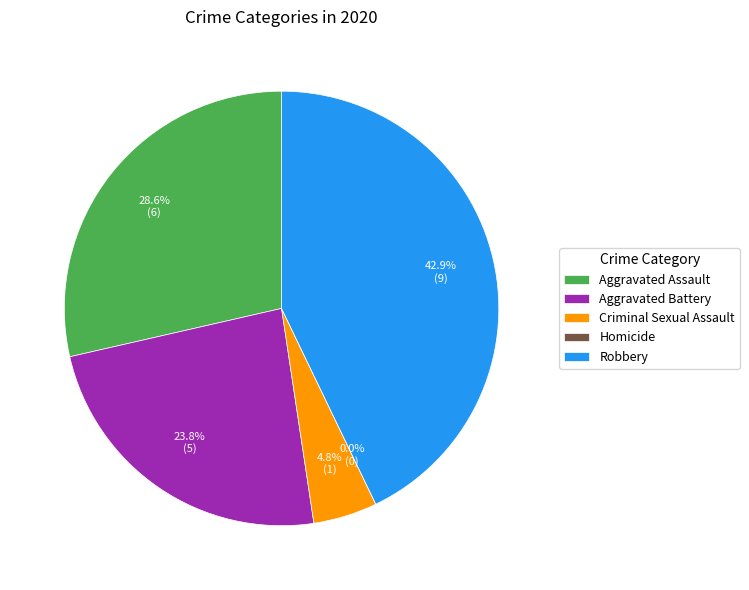

What percentage is NOT represented by Aggravated Assault?

71.4%